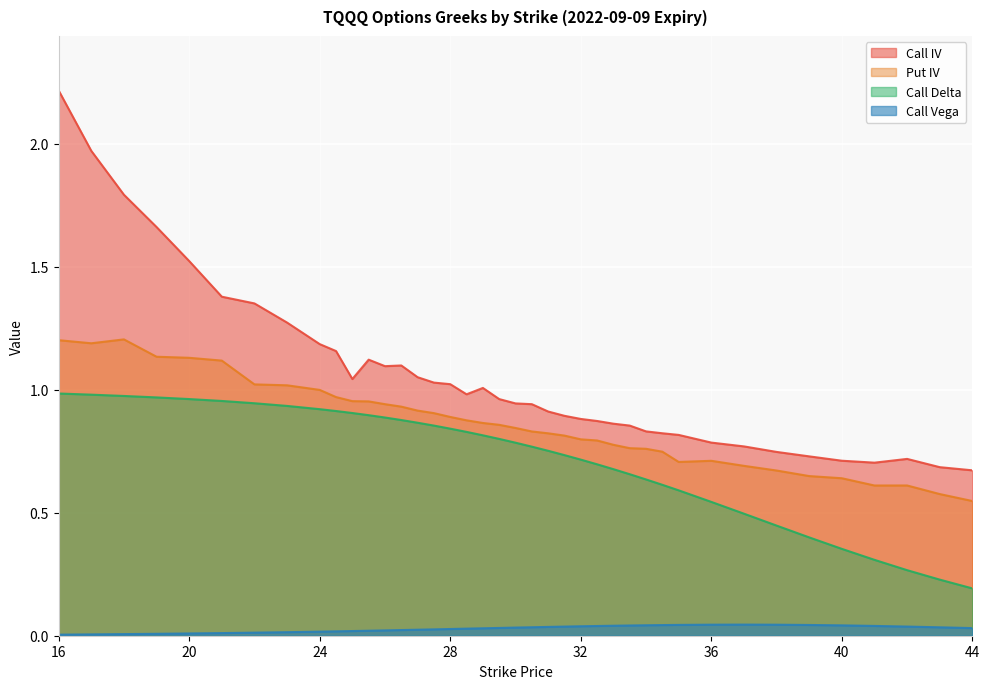

What are all the series names shown in the legend?

Call IV, Put IV, Call Delta, Call Vega